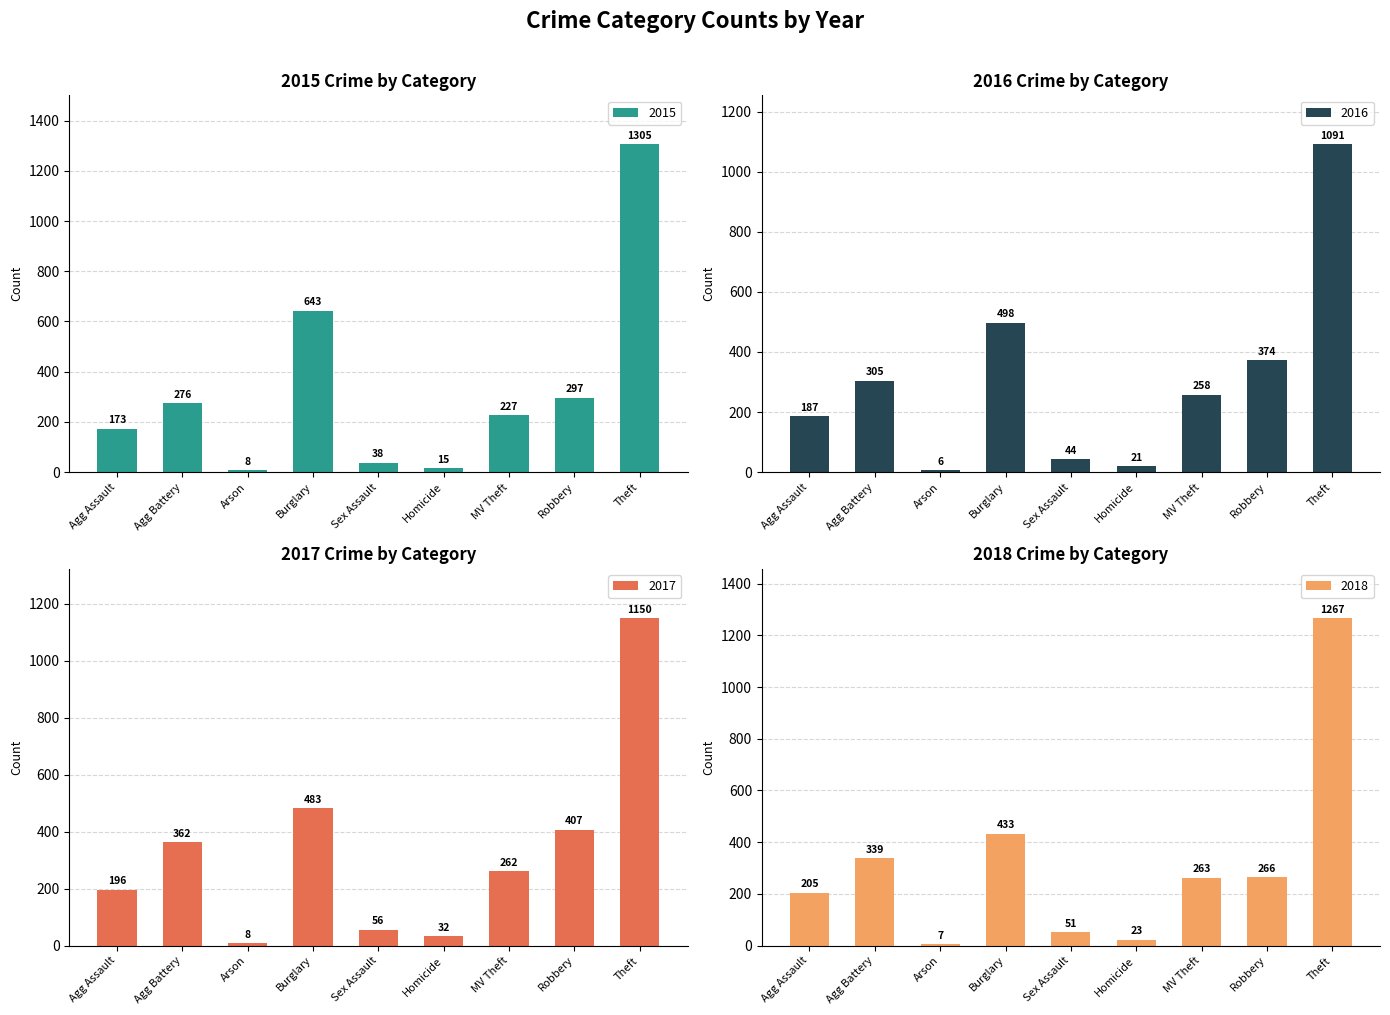

What are all the series names shown in the legend?

2015, 2016, 2017, 2018